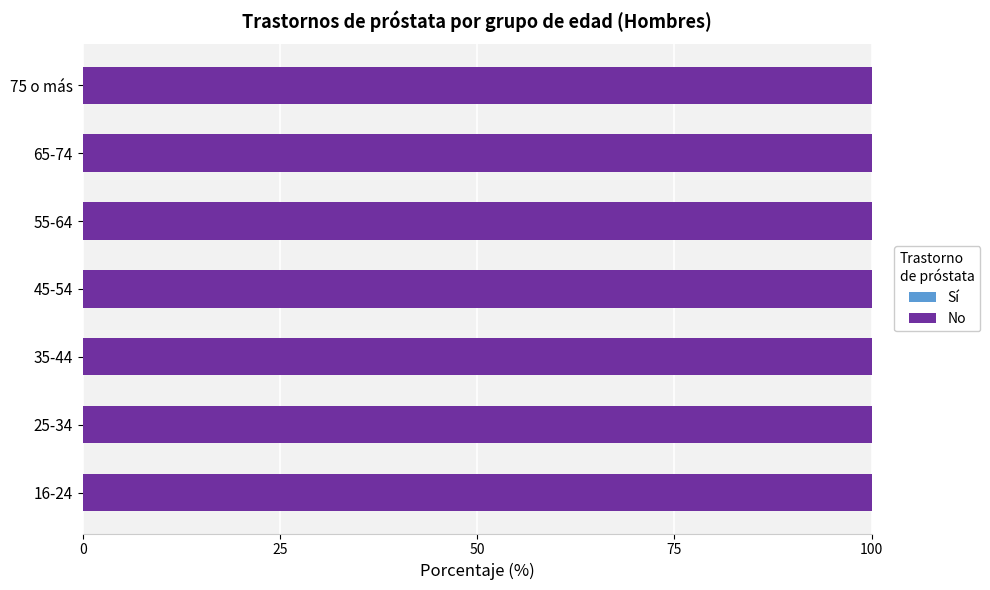

Is it true that No (n muestra) equals 1075 at 25-34?

False